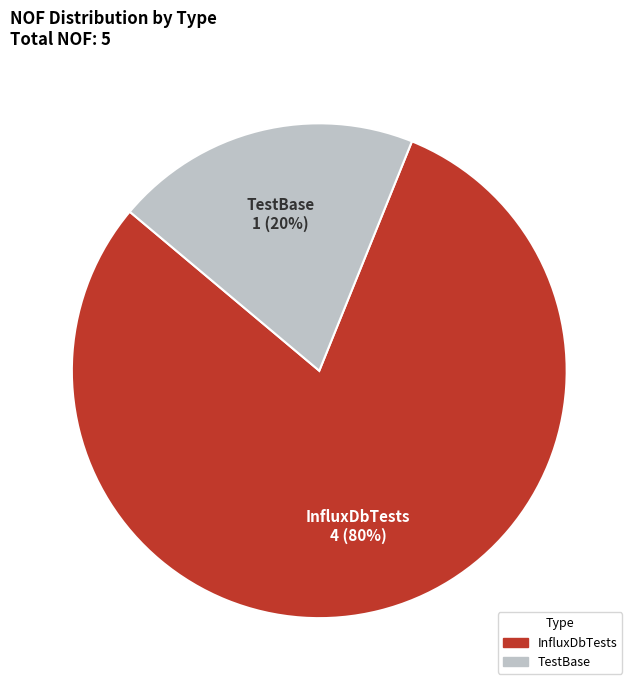

To the nearest percent, what is the difference between the largest and smallest slice percentages?

60%